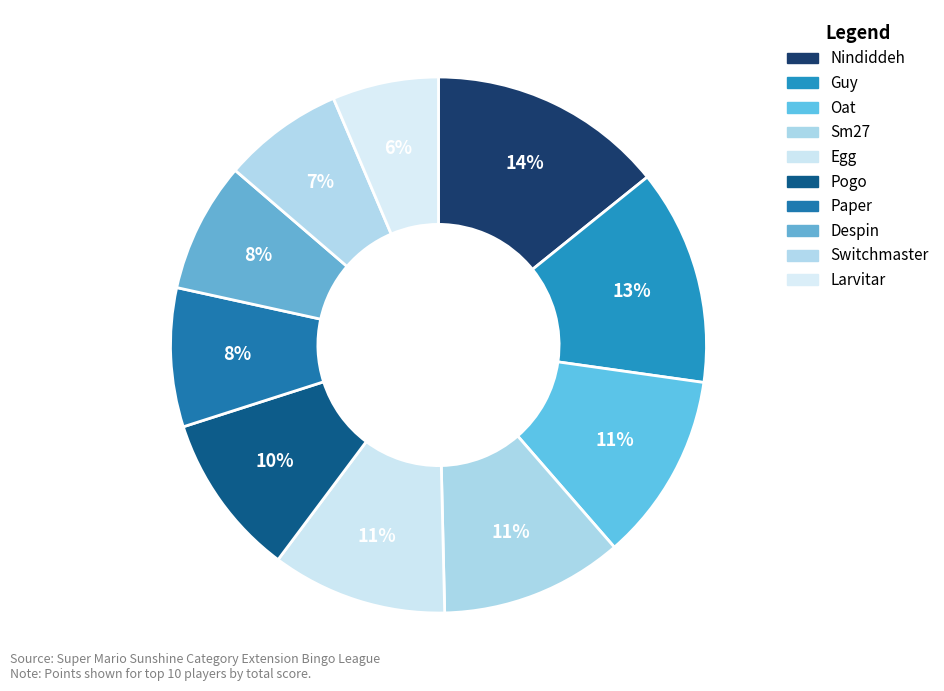

The Despin slice represents 1% of the pie. True or false?

False